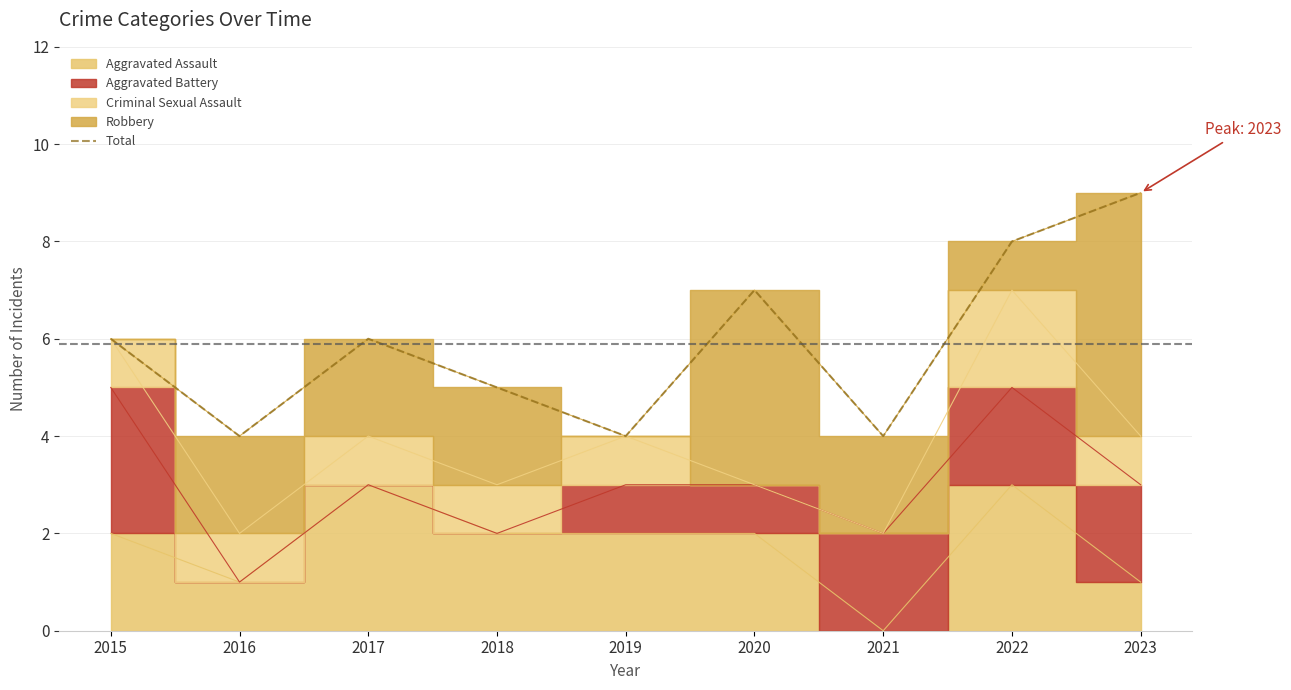

At which label does the data first exceed 6?

2020